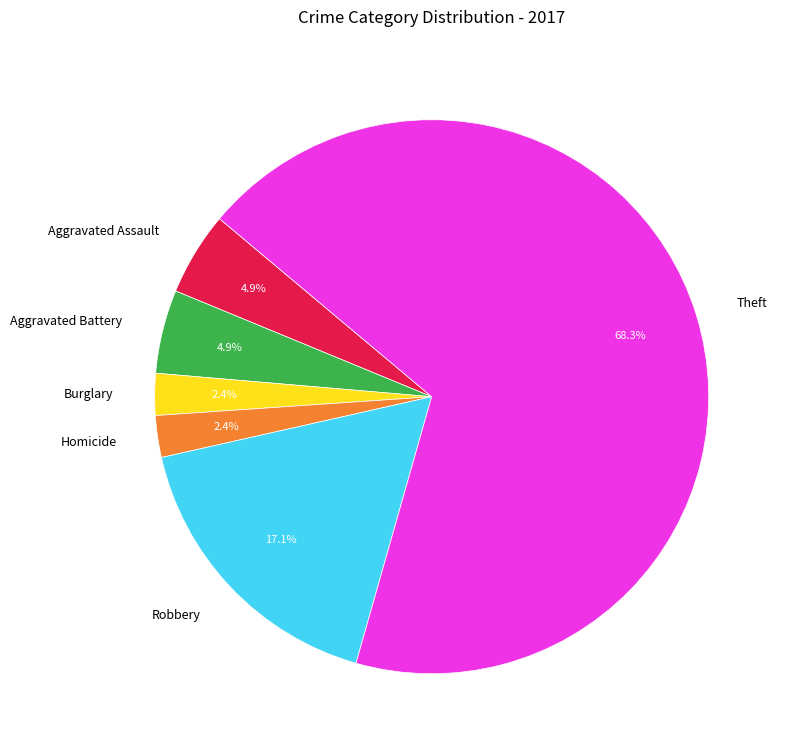

Is there any slice that represents more than half of the pie?

Yes